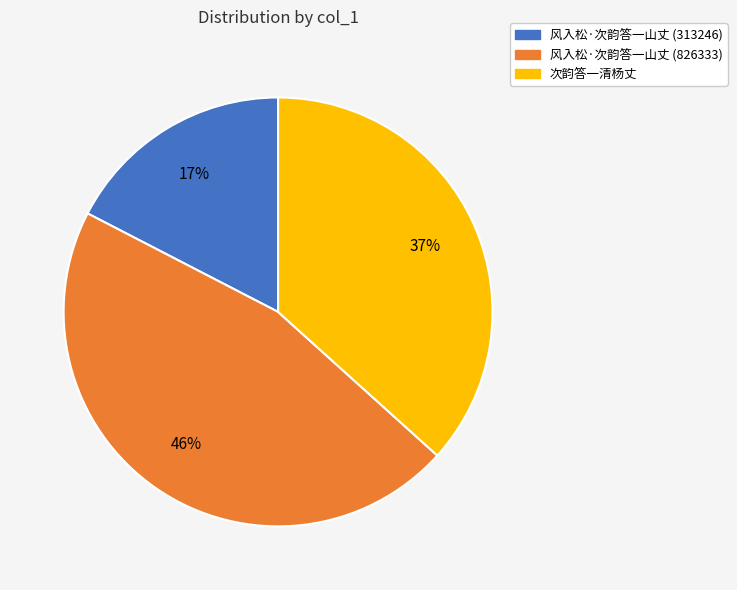

Rank the categories by value from highest to lowest.

风入松·次韵答一山丈 (826333), 次韵答一清杨丈, 风入松·次韵答一山丈 (313246)